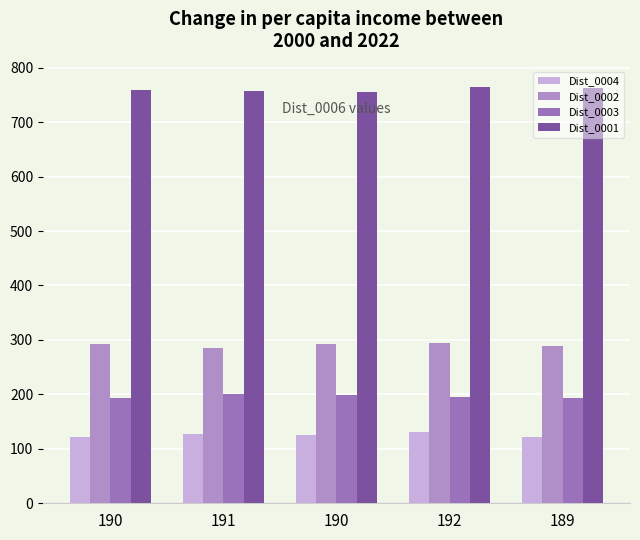

What is the difference between the maximum and second lowest values in the Dist_0004 series?

8